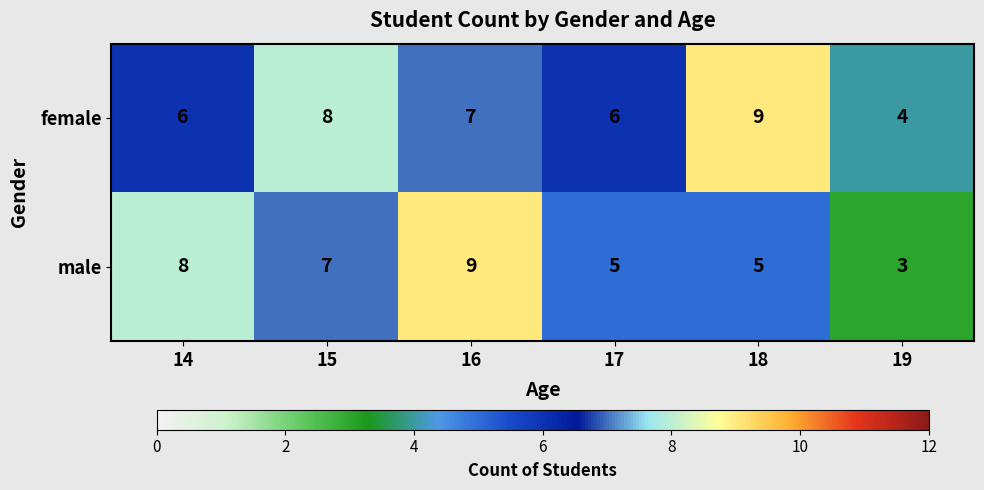

What is the difference between the highest and lowest values at 14?

2